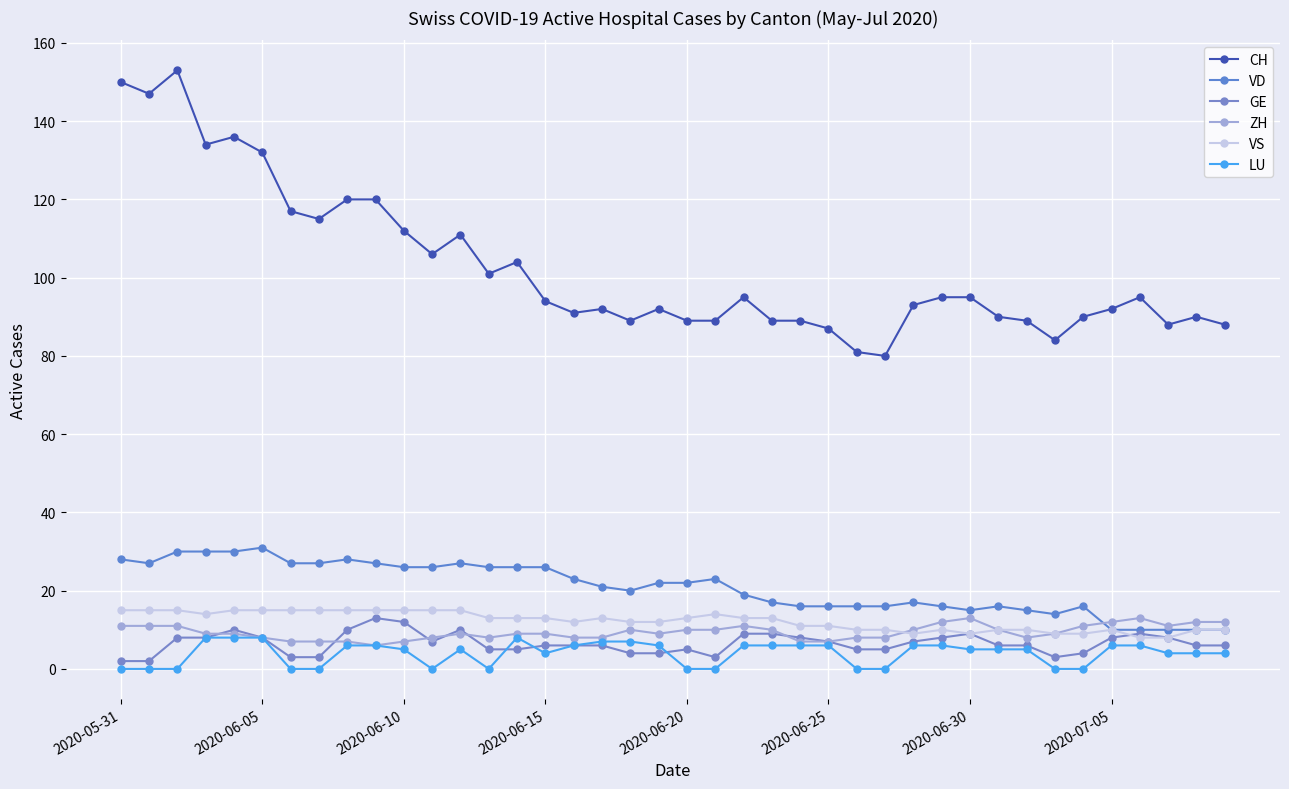

What are all the series names shown in the legend?

CH, VD, GE, ZH, VS, LU